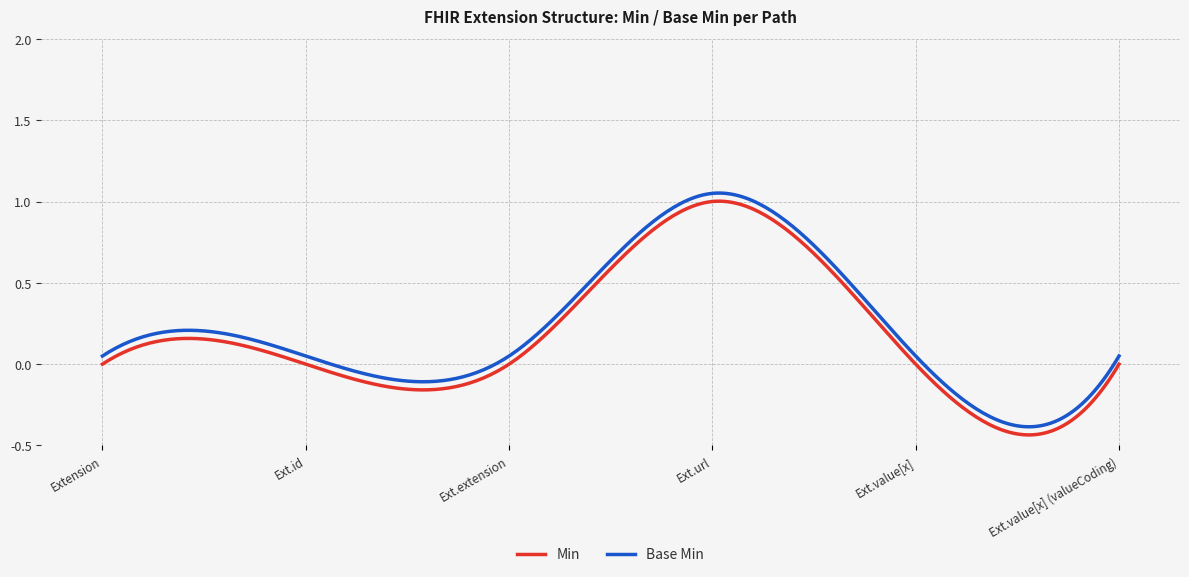

Rank the categories by Min value from lowest to highest.

Extension, Extension.id, Extension.extension, Extension.value[x], Extension.value[x] (valueCoding), Extension.url